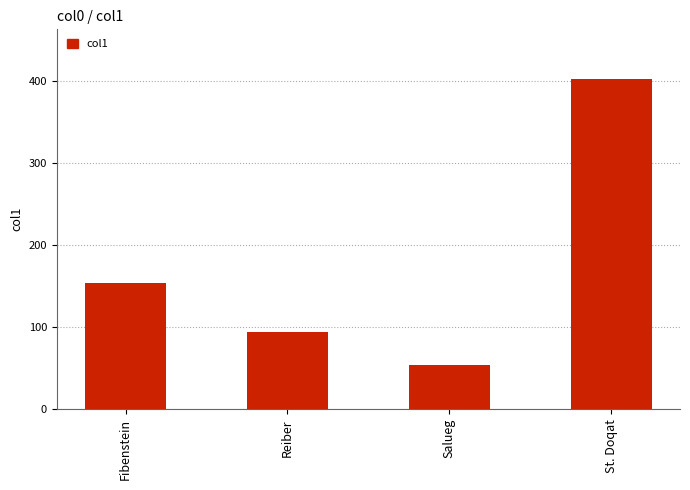

Which label corresponds to the largest value in the chart?

St. Doqat